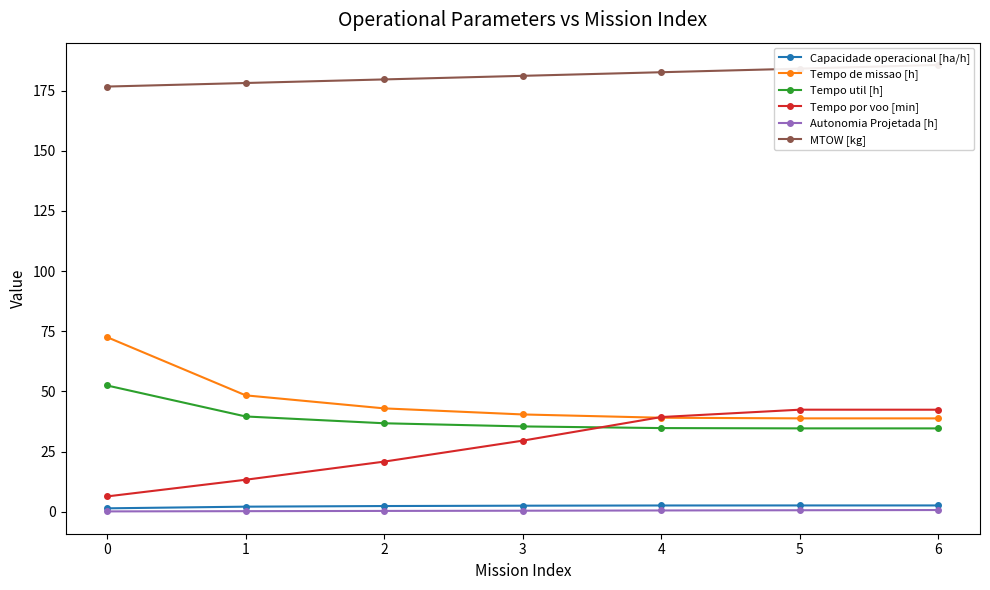

Which series has the largest range (max minus min)?

Tempo por voo [min]